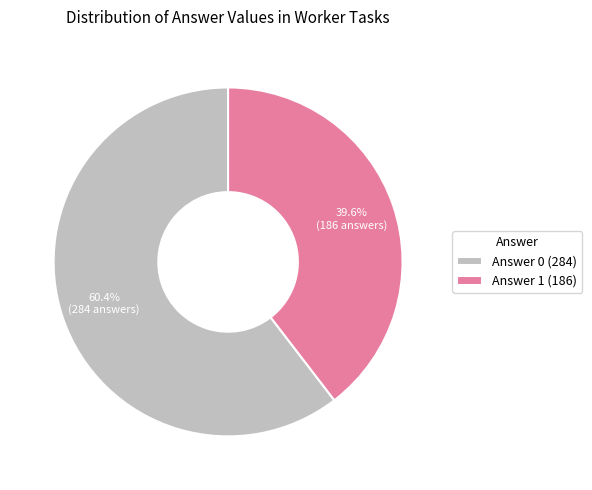

To the nearest percent, what is the difference between the largest and smallest slice percentages?

21%